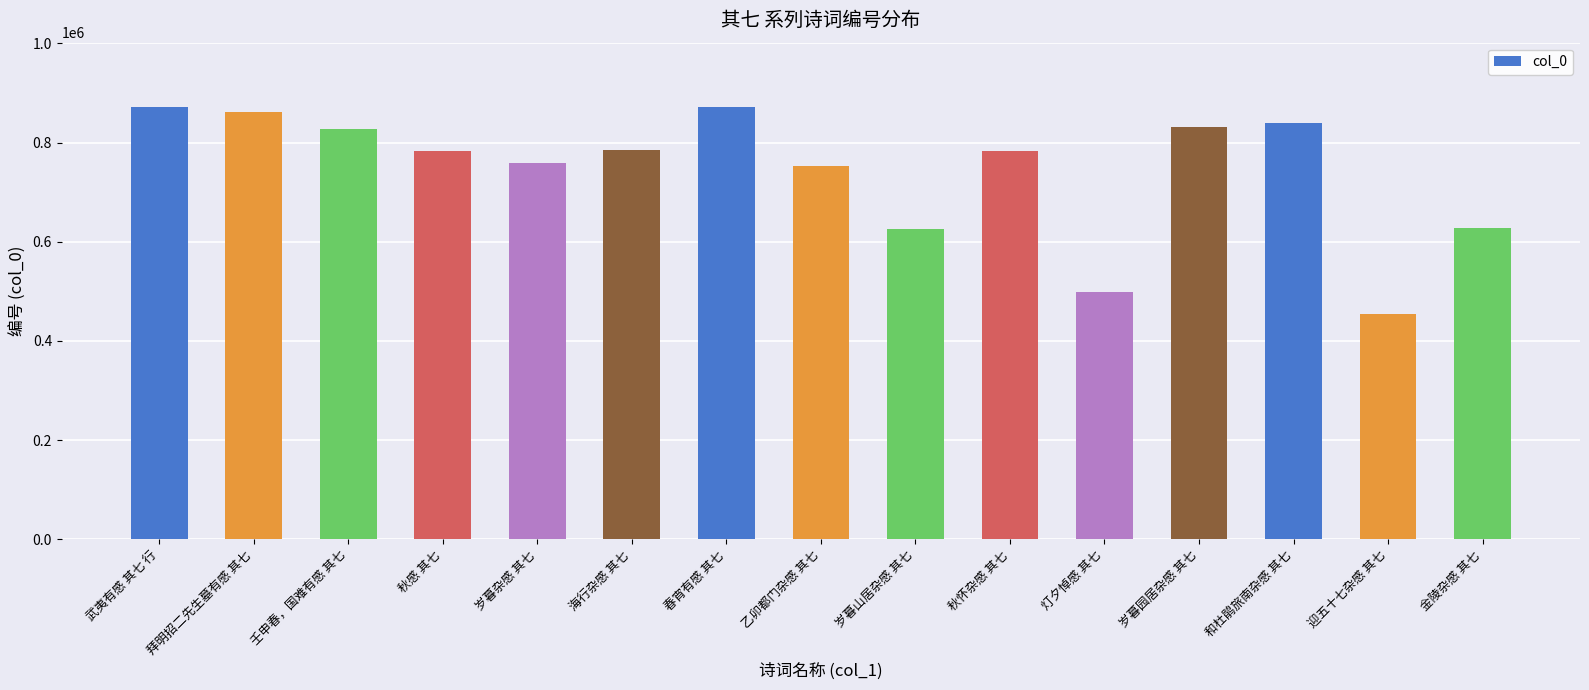

At which category does the chart reach its minimum across all series?

迎五十七杂感 其七